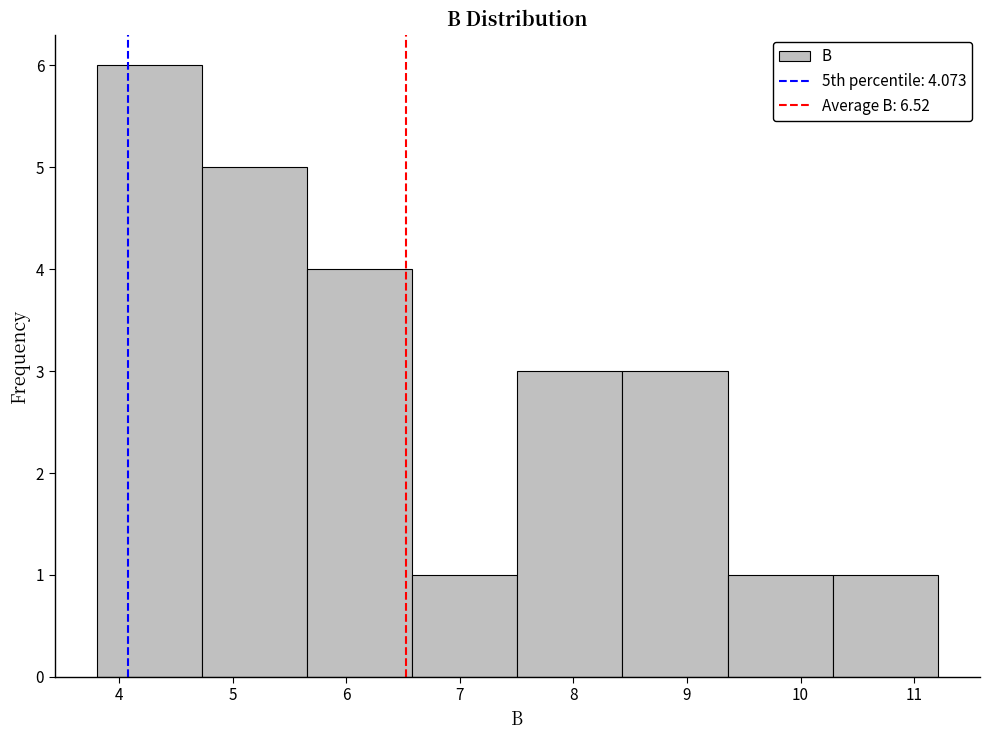

What is the height of the bar covering 5.7 to 6.6 on the x-axis? Neither the bar edges nor the heights are printed on the chart, so give them approximately, as read against the axes.

4